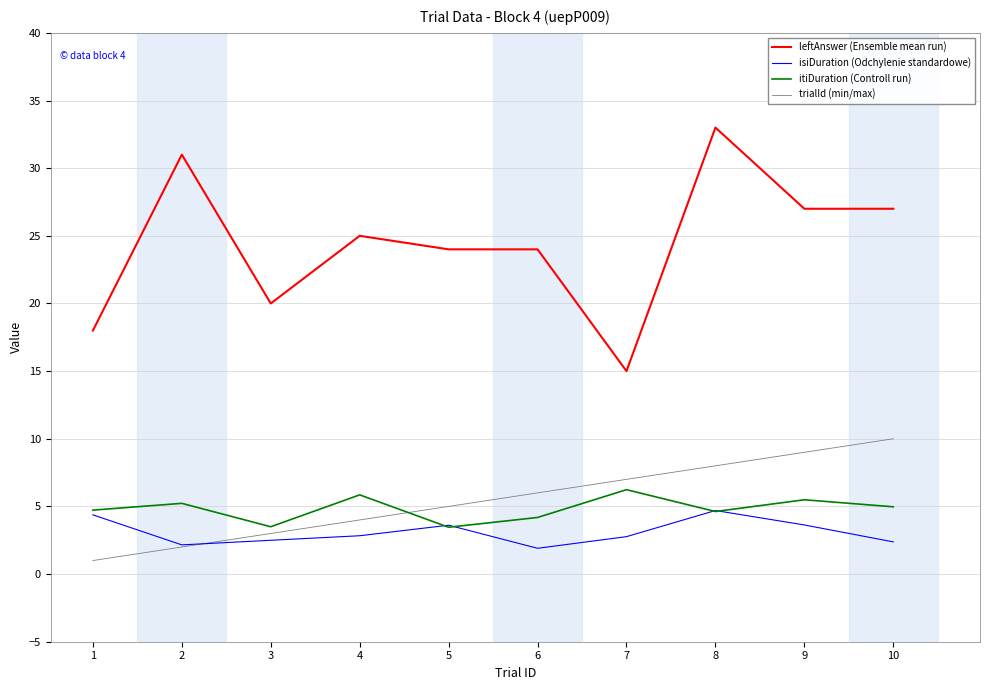

What is the smallest value displayed?

1.0